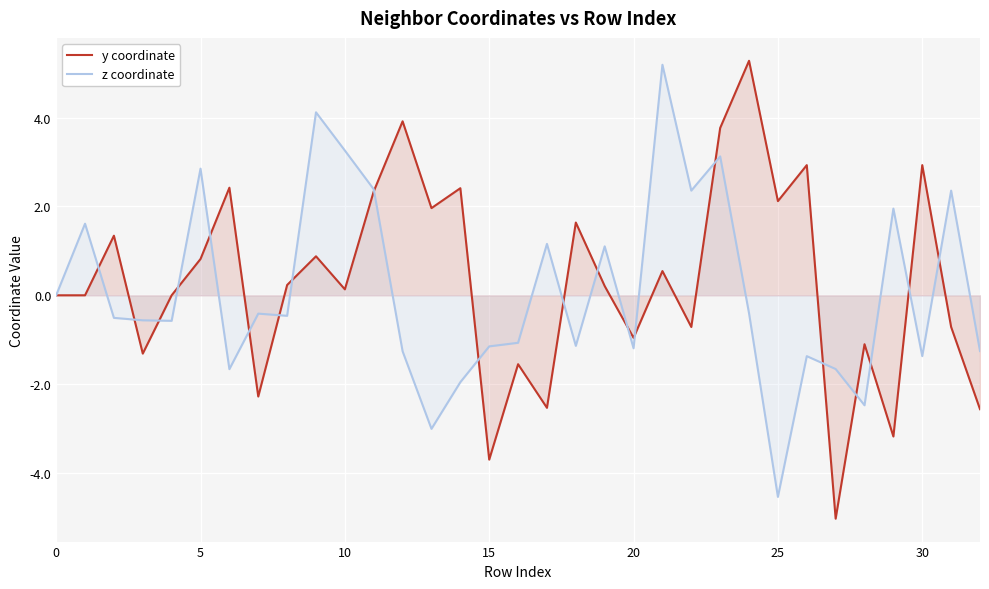

True or false: y coordinate has more than 2 interior local peaks.

True